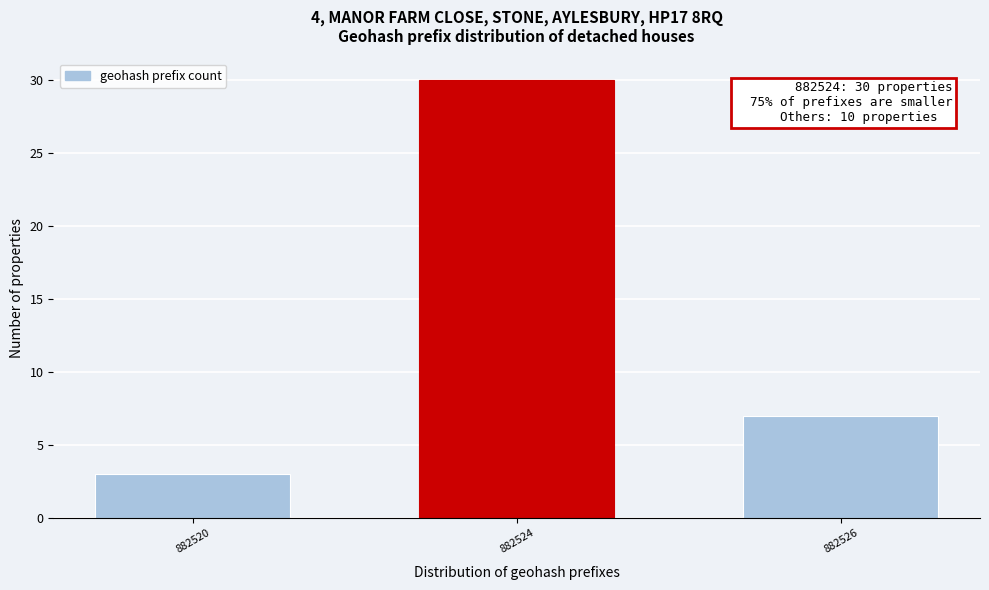

Reading left to right, transcribe all the data shown in this chart.

882520=3	882524=30	882526=7